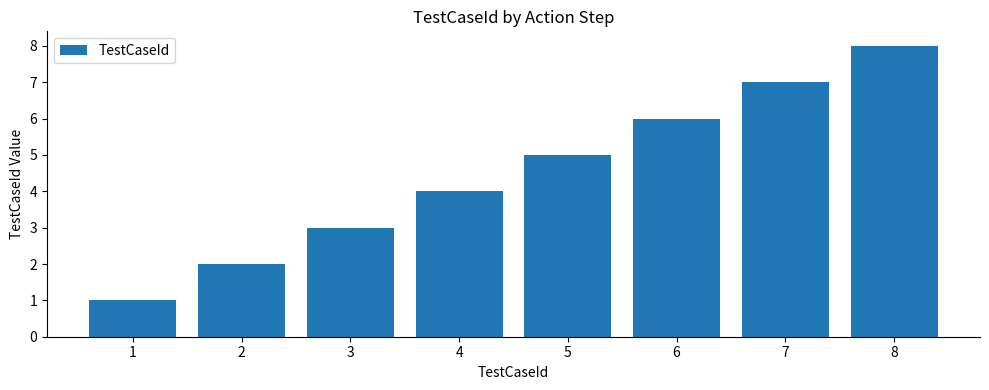

The chart shows a value of 2 at 7. True or false?

False